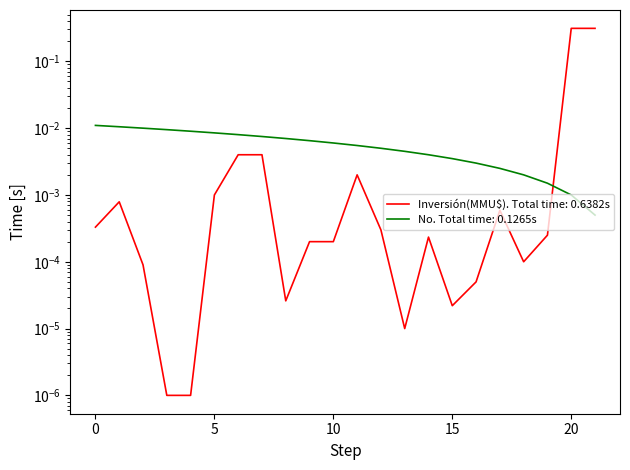

What are all the series names shown in the legend?

Inversión(MMU$), No